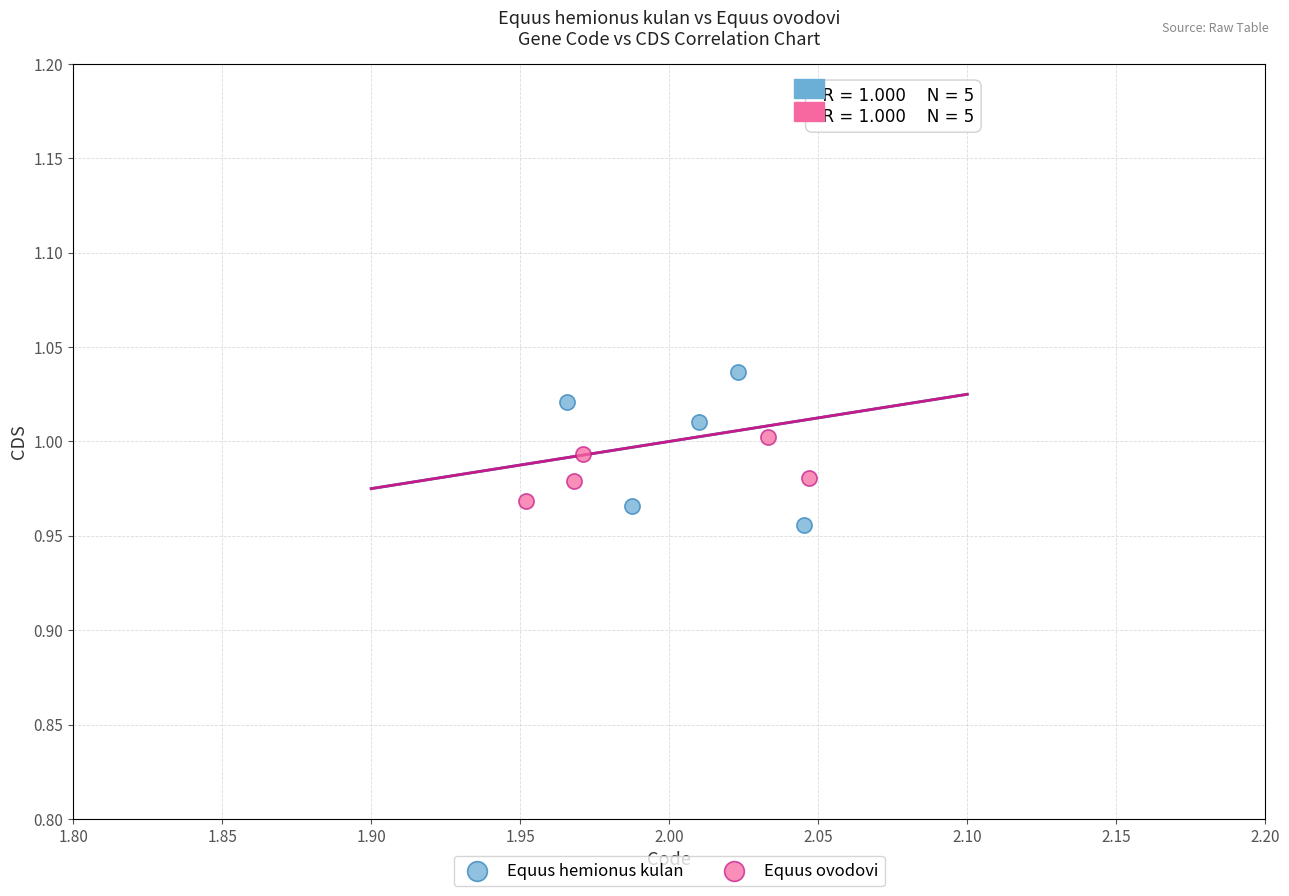

Which series contains the highest Y value?

Equus hemionus kulan